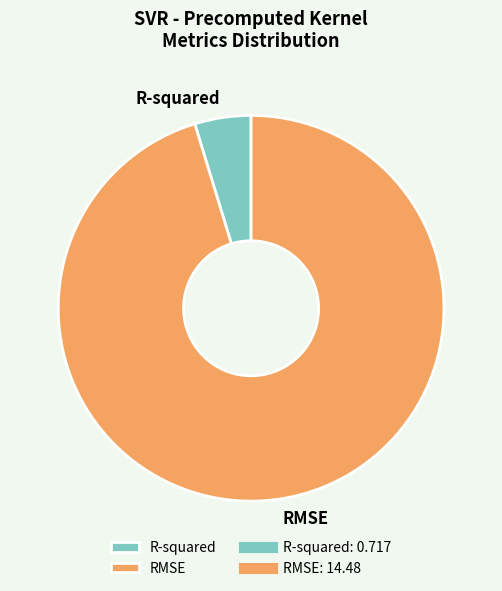

What is the largest slice in the pie chart?

RMSE